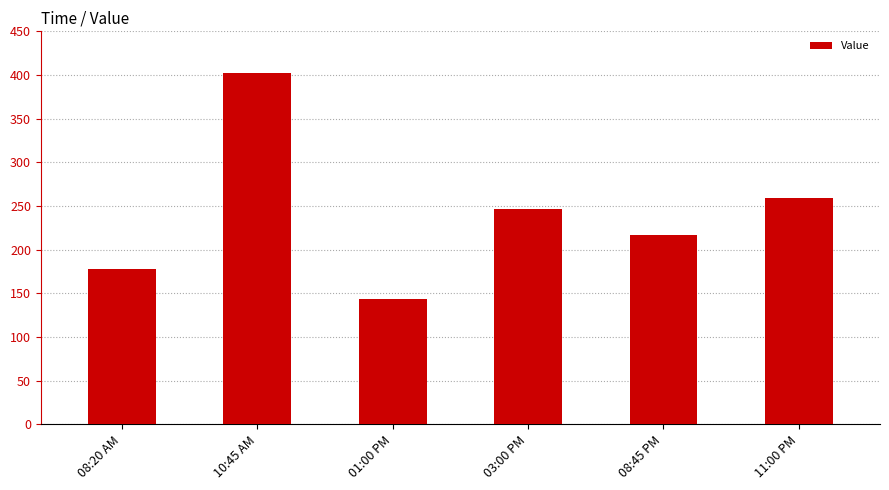

At which category does the chart reach its minimum across all series?

01:00 PM